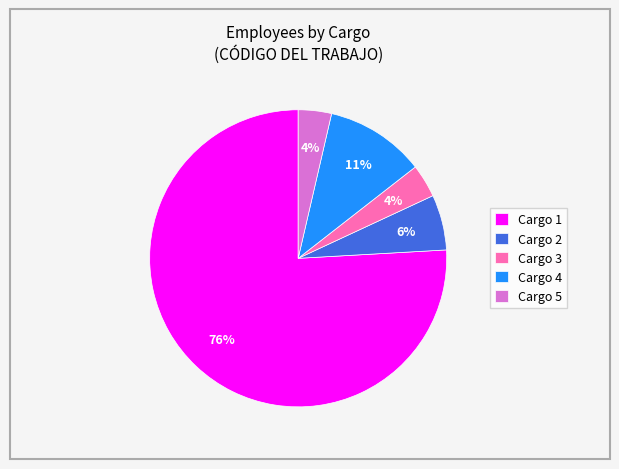

Between Cargo 5 and Cargo 2, which is larger?

Cargo 2